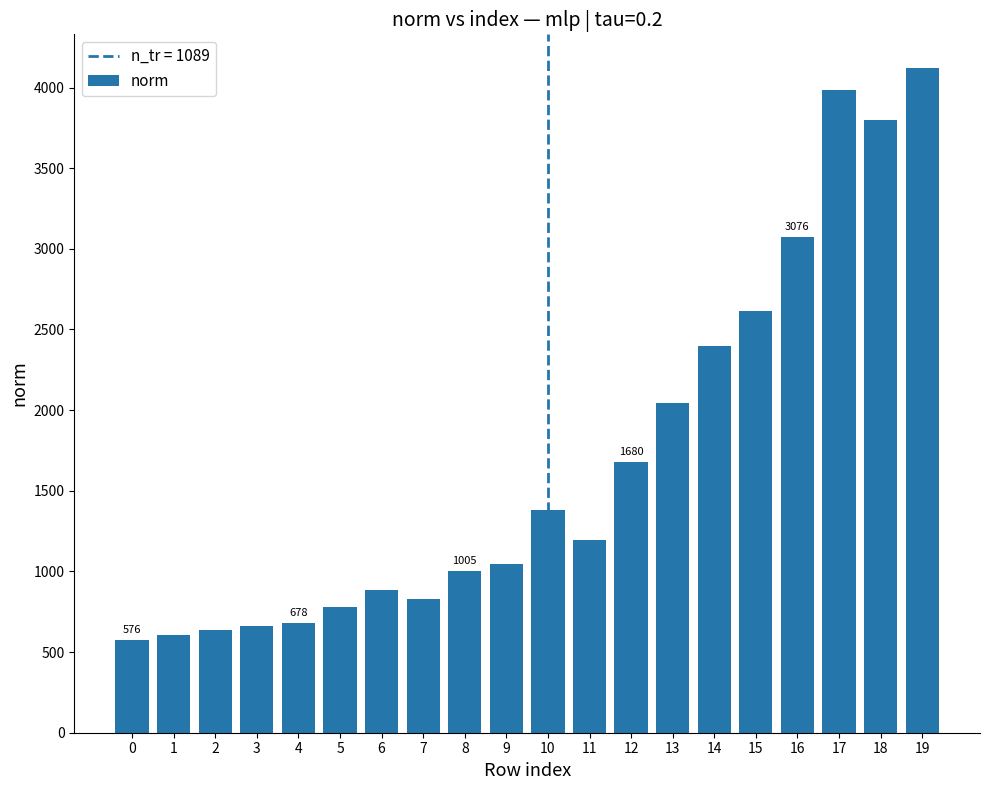

How many data points are less than 1195?

10